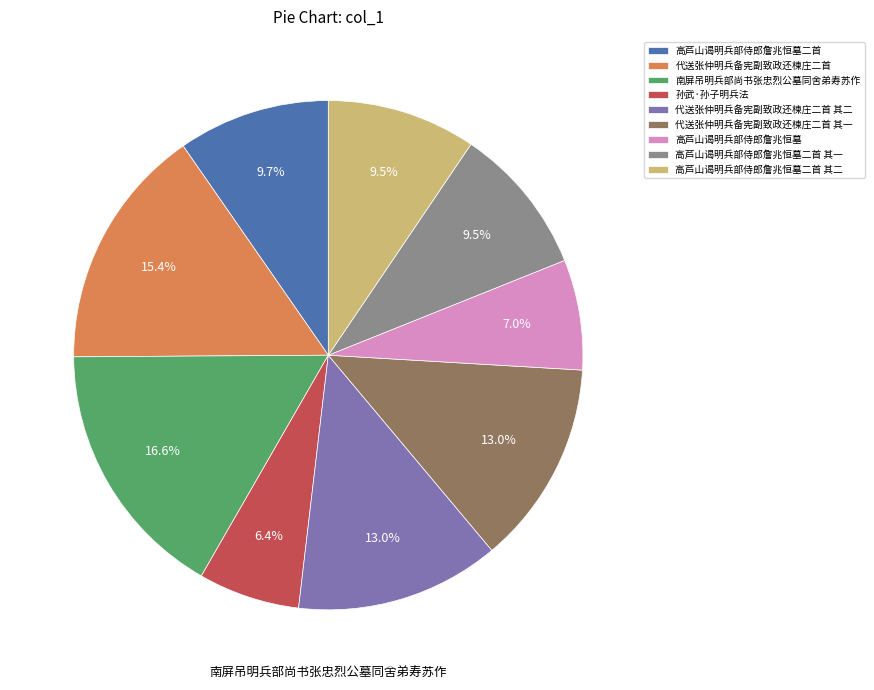

Is it true that 高芦山谒明兵部侍郎詹兆恒墓 is 7% of the pie?

True